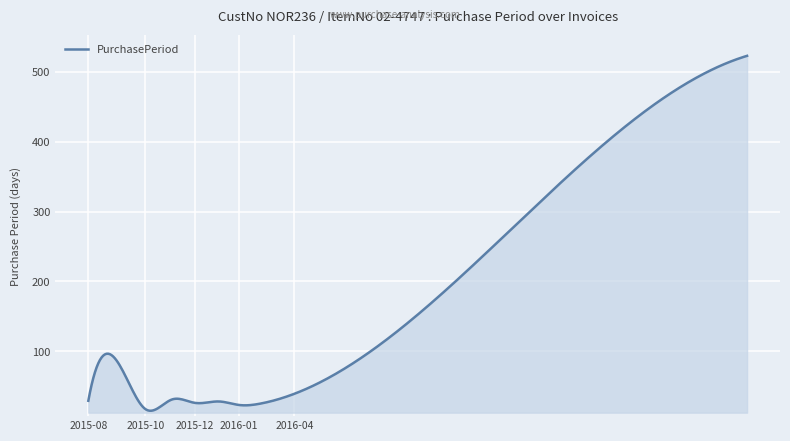

Does the chart have visible grid lines?

Yes